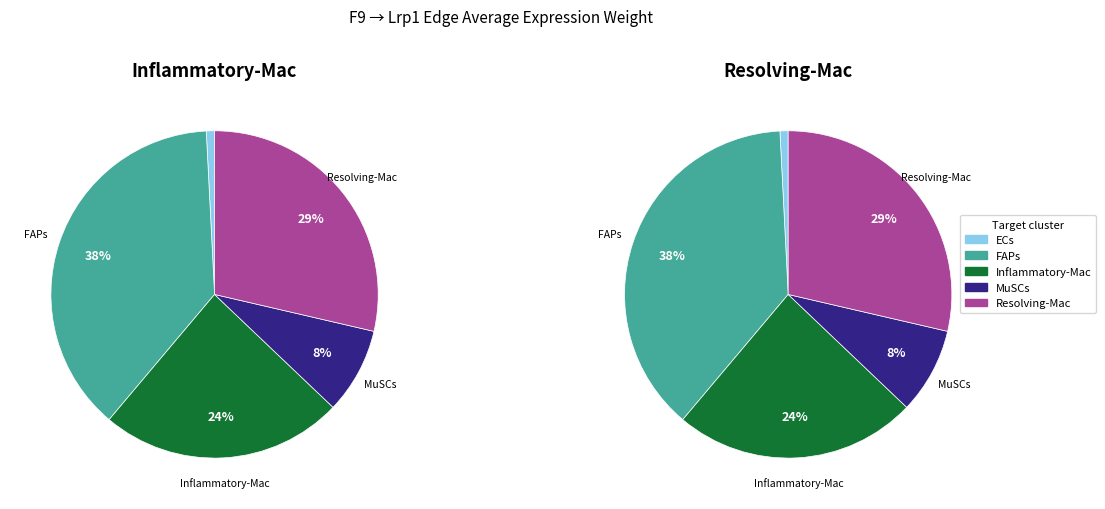

Which slice is the smallest?

ECs